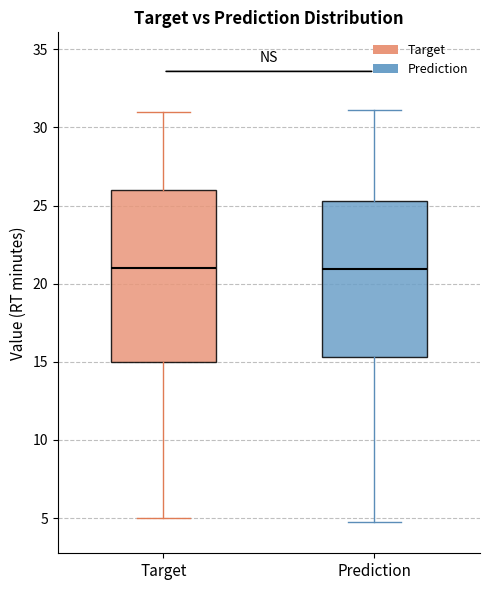

Where is the lower edge of the box for Target on the y-axis? The values are not printed on the chart, so give them approximately, as read against the axis.

15.0